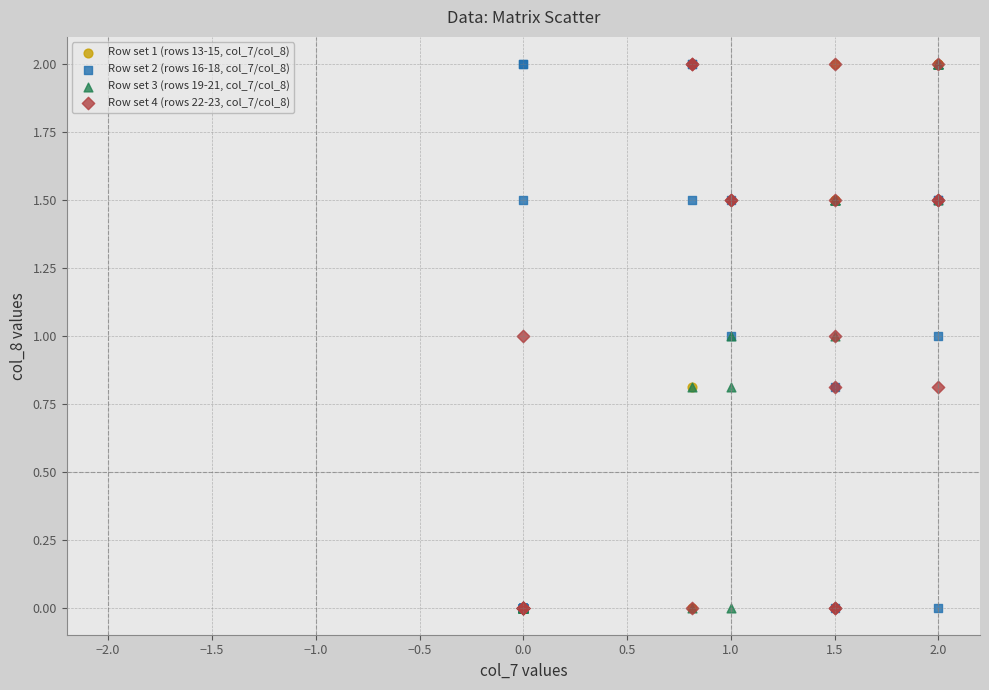

What are all the series names shown in the legend?

Row set 1 (rows 13-15, col_7/col_8), Row set 2 (rows 16-18, col_7/col_8), Row set 3 (rows 19-21, col_7/col_8), Row set 4 (rows 22-23, col_7/col_8)